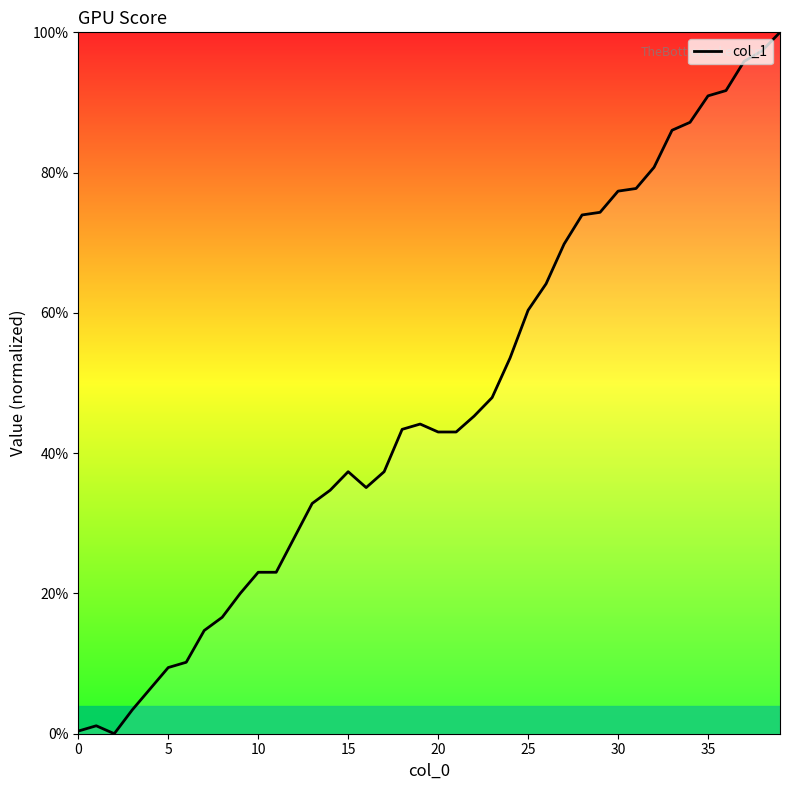

What is the greatest value displayed?

100.0